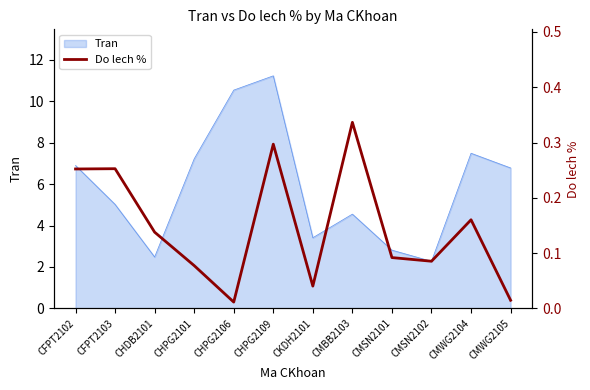

The chart shows a value of 0.3 at CMBB2103. True or false?

True